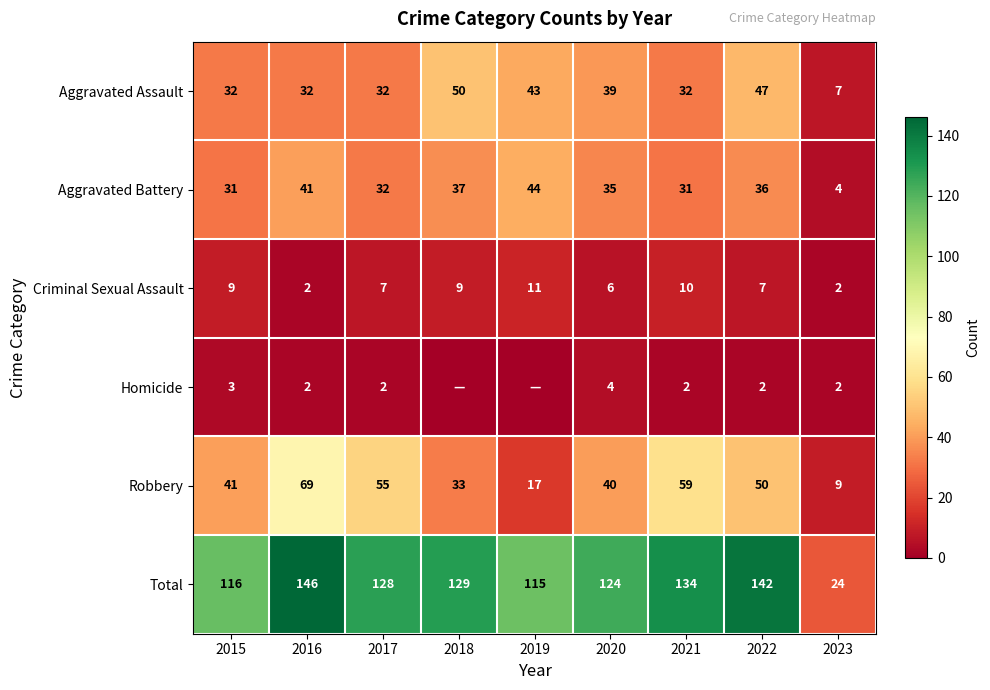

Is it true that Total equals 8 at 2023?

False